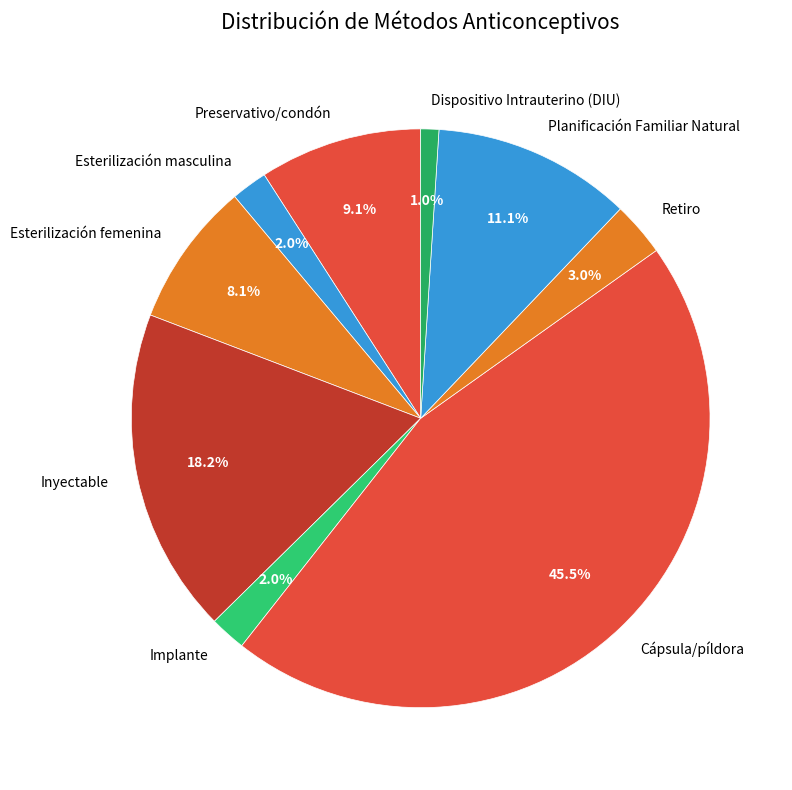

To the nearest percent, what percentage of the pie is Retiro?

3%